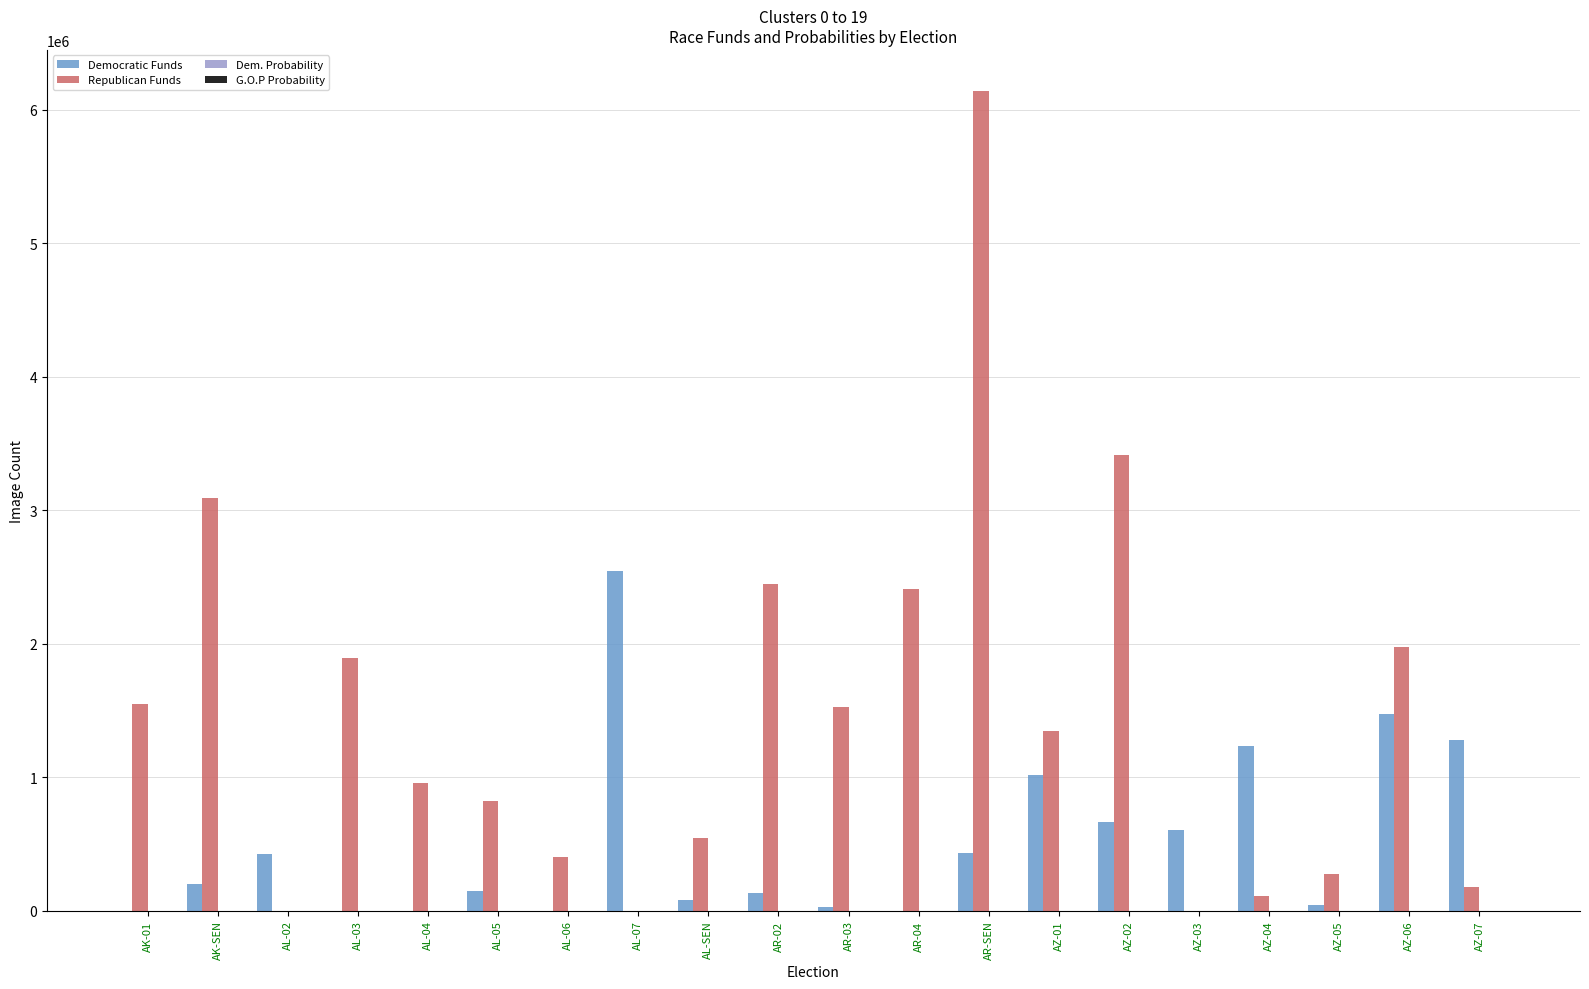

Which series changed the most between AL-06 and AZ-04?

Democratic Funds